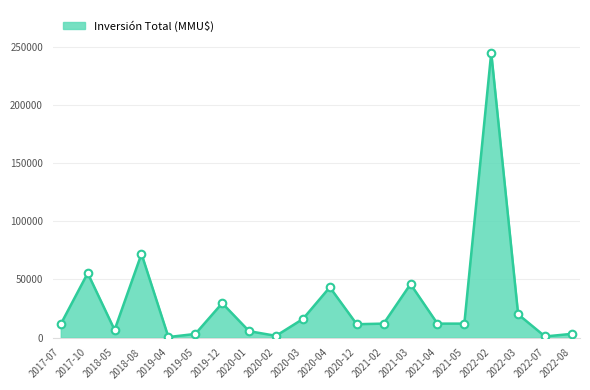

What is the change in value from 2019-05 to 2020-02?

-1616